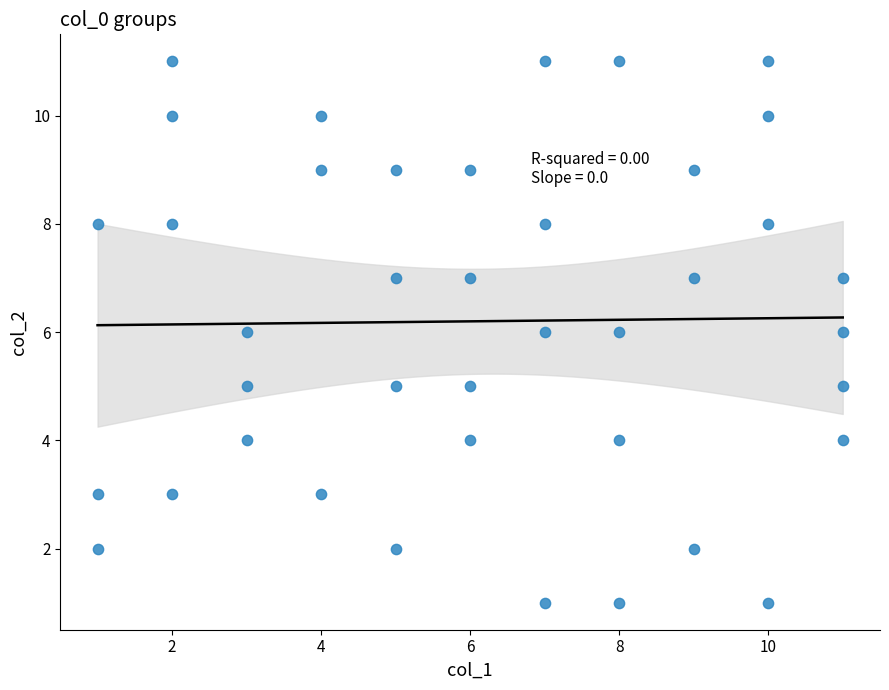

What is the range of X values (max minus min)?

10